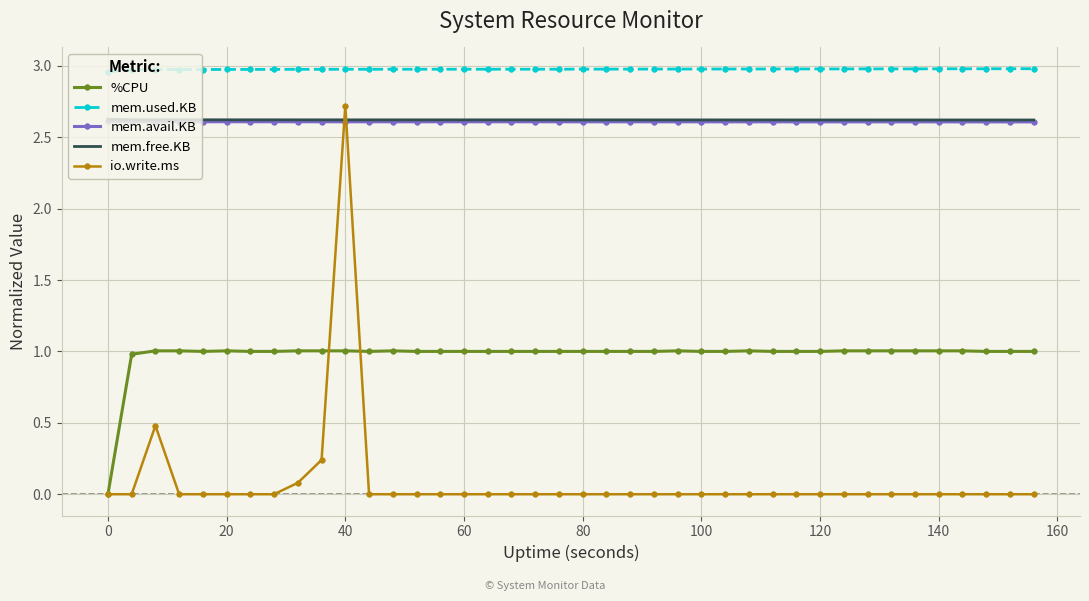

Which series has the largest range (max minus min)?

io.write.ms